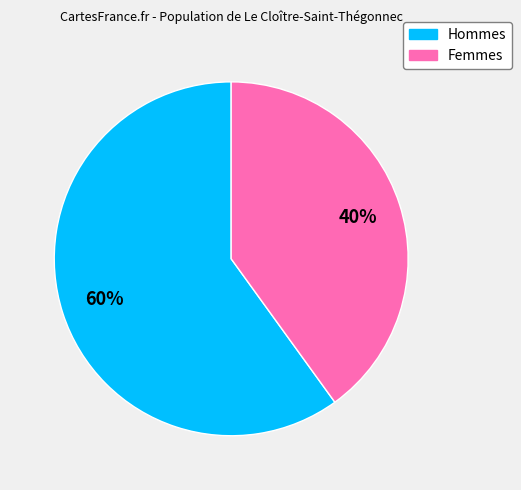

To the nearest percent, what is the average slice percentage?

50%